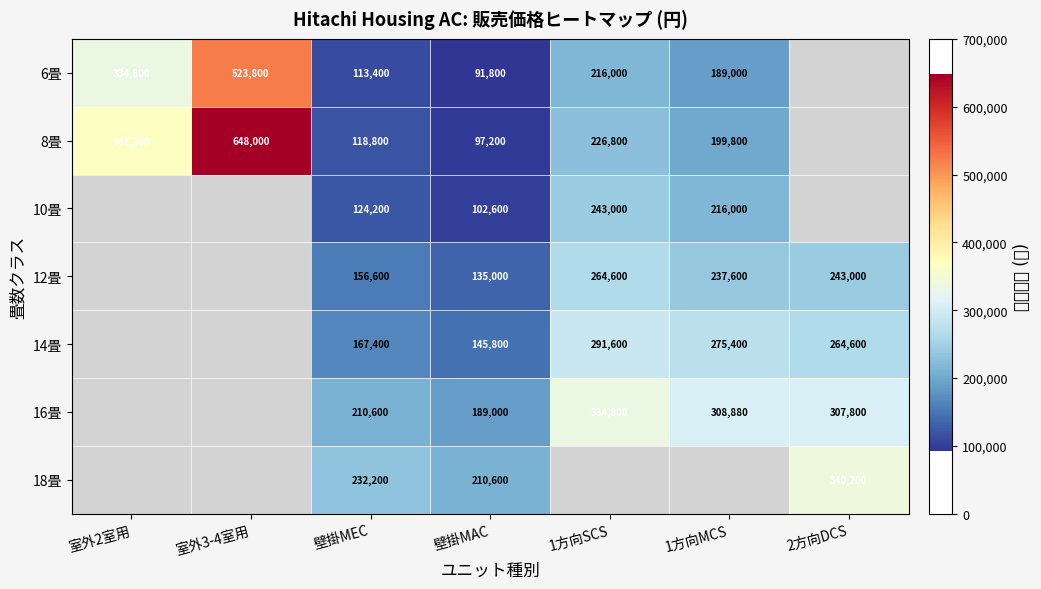

Is the value of 16畳 at 壁掛MAC greater than the value of 6畳 at 壁掛MEC?

Yes